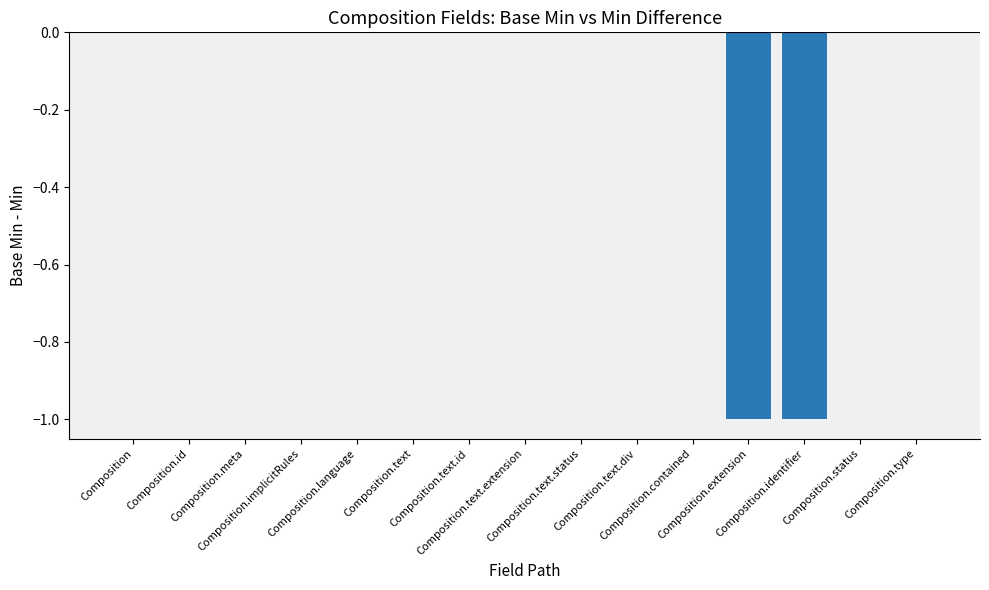

Reading right to left, what are all the values shown in this chart?

0	0	-1	-1	0	0	0	0	0	0	0	0	0	0	0